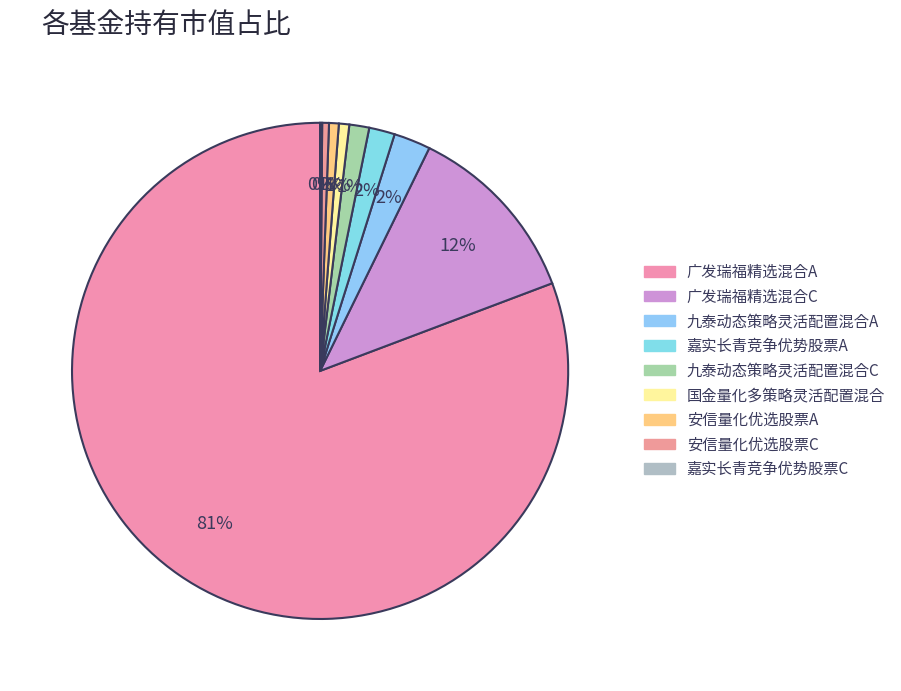

Count the number of slices in the pie.

9